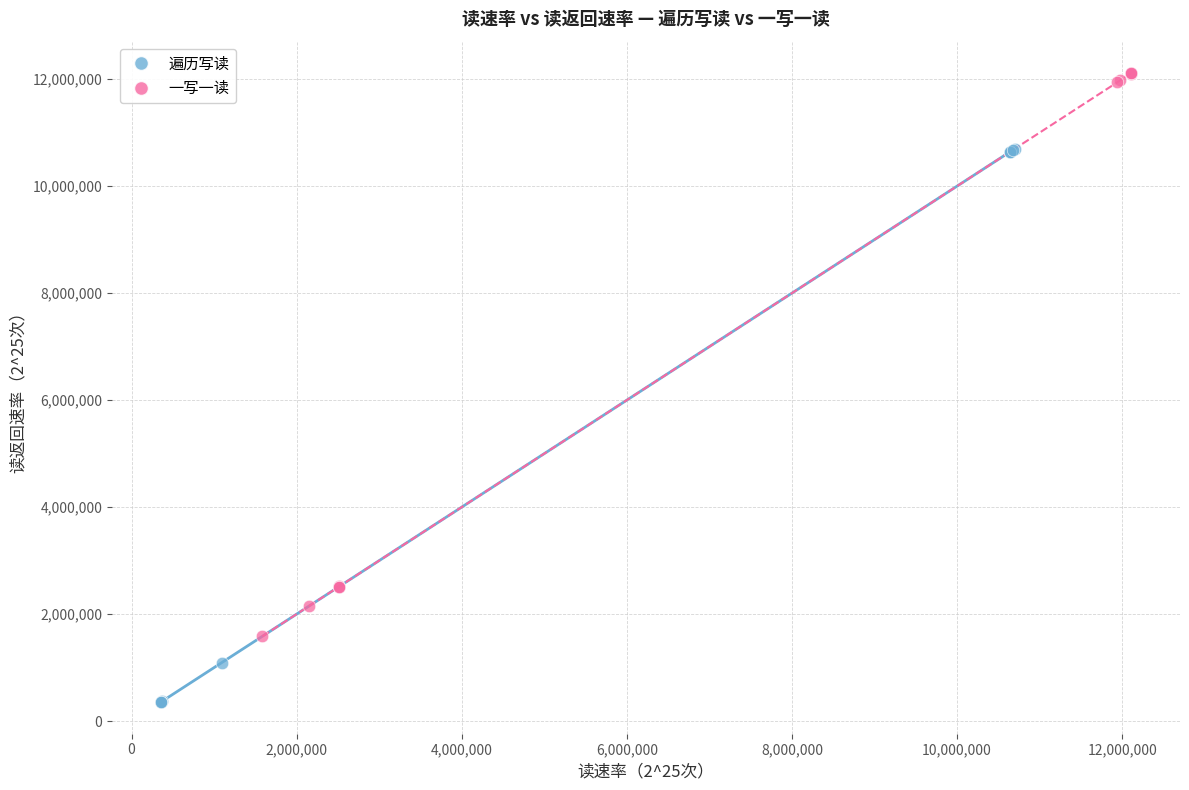

Which series reaches the minimum Y coordinate?

遍历写读